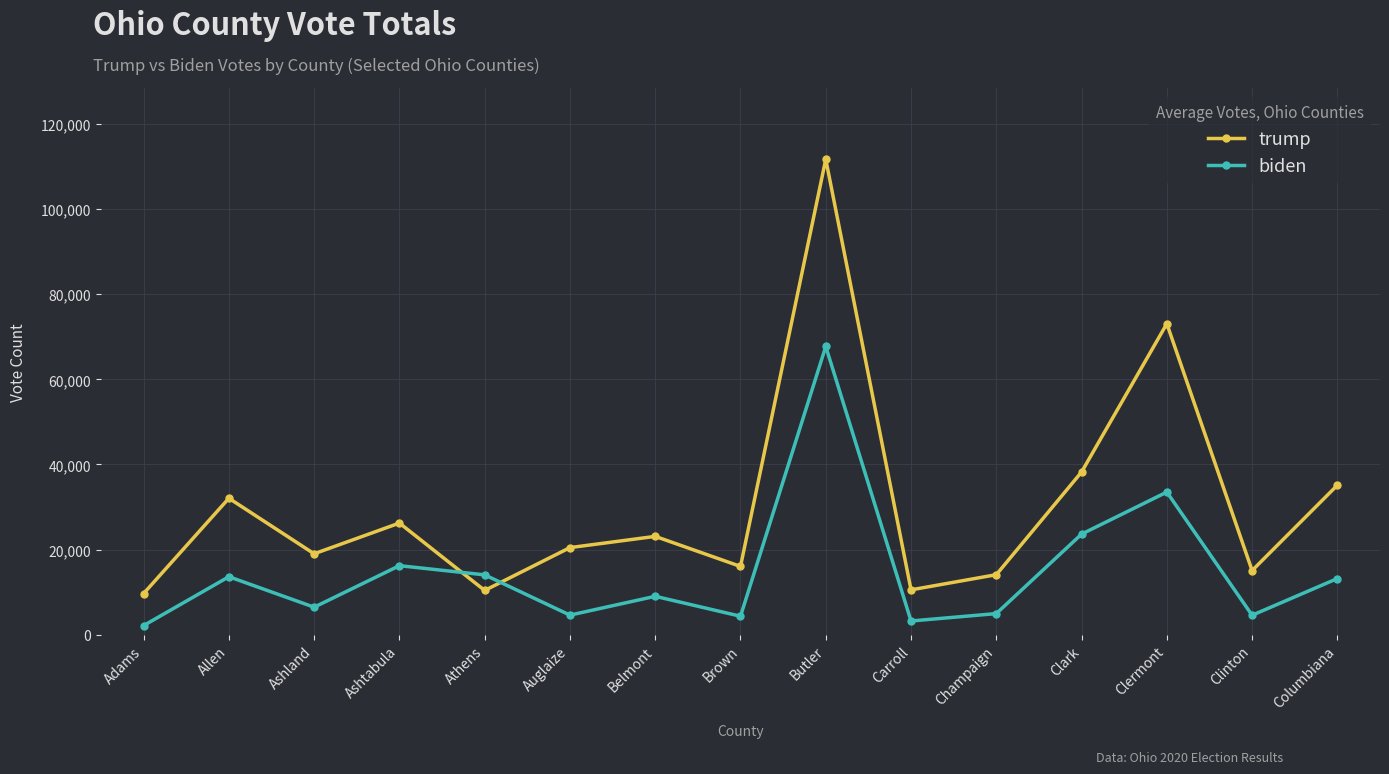

How many lines are shown in the chart?

2